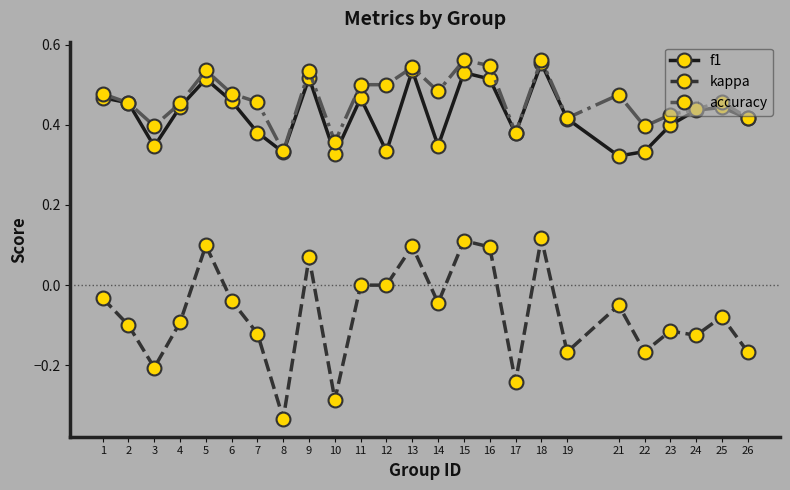

Where is the first local minimum for accuracy?

3